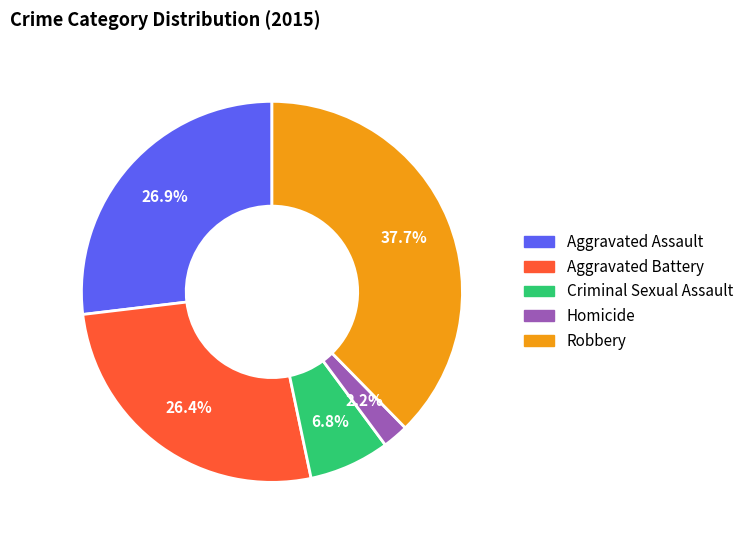

Does any single category account for the majority?

No